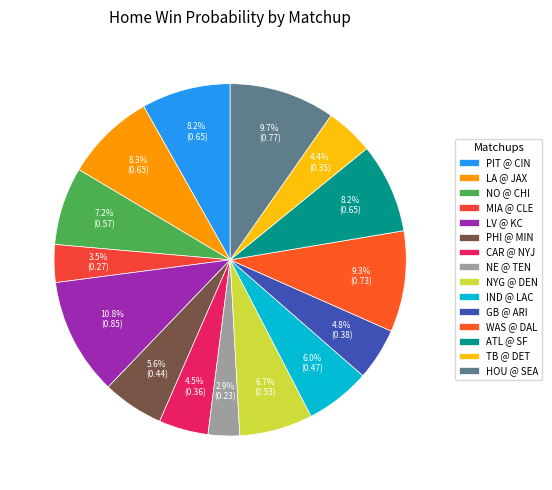

How much of the chart is everything except PHI @ MIN?

94.4%